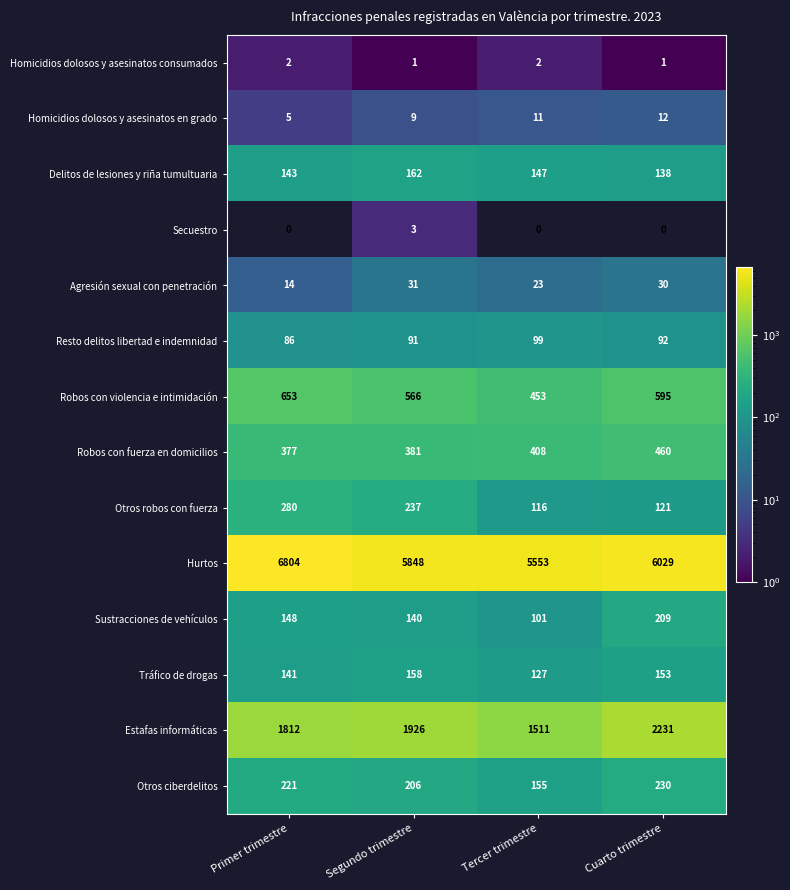

What is the average value of the Resto delitos libertad e indemnidad series?

92